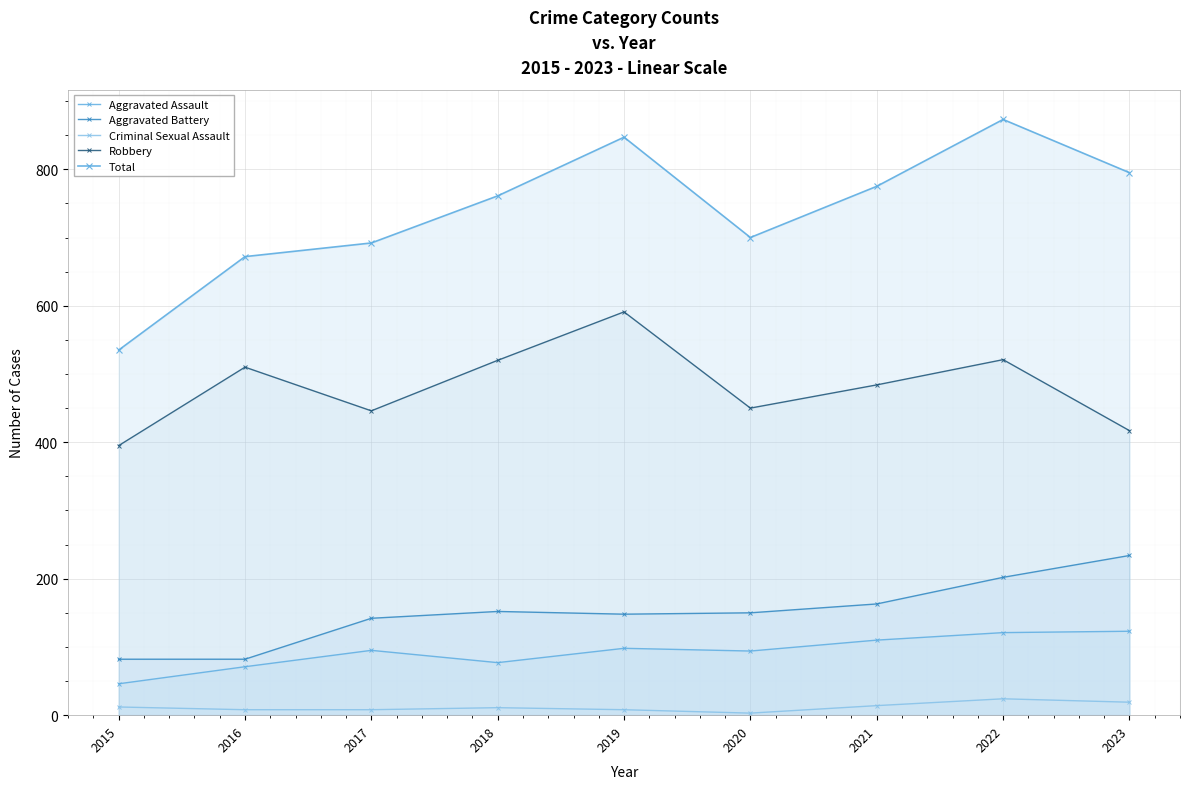

What is the difference between the maximum and minimum values in the Aggravated Assault series?

77